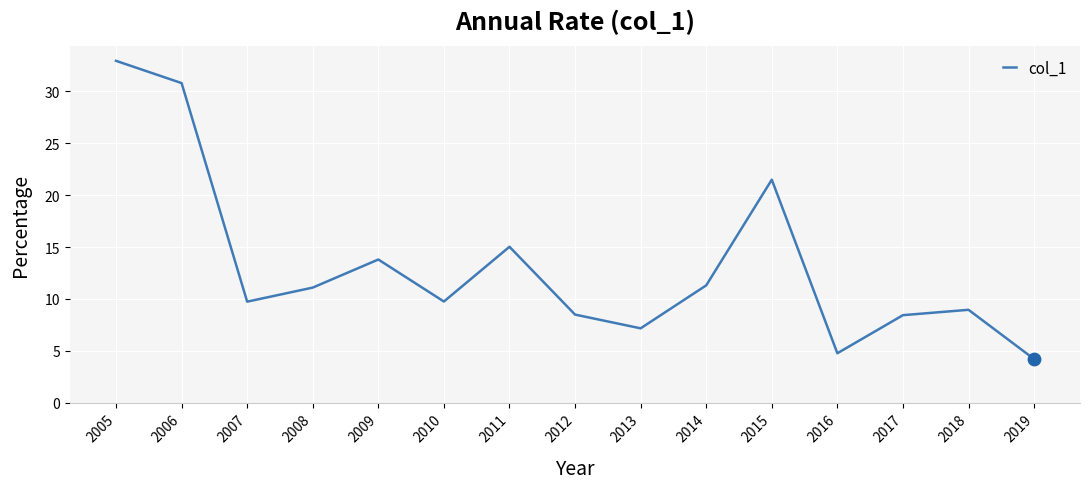

Approximately how many times larger is the value at 2010 compared to 2007?

1.0